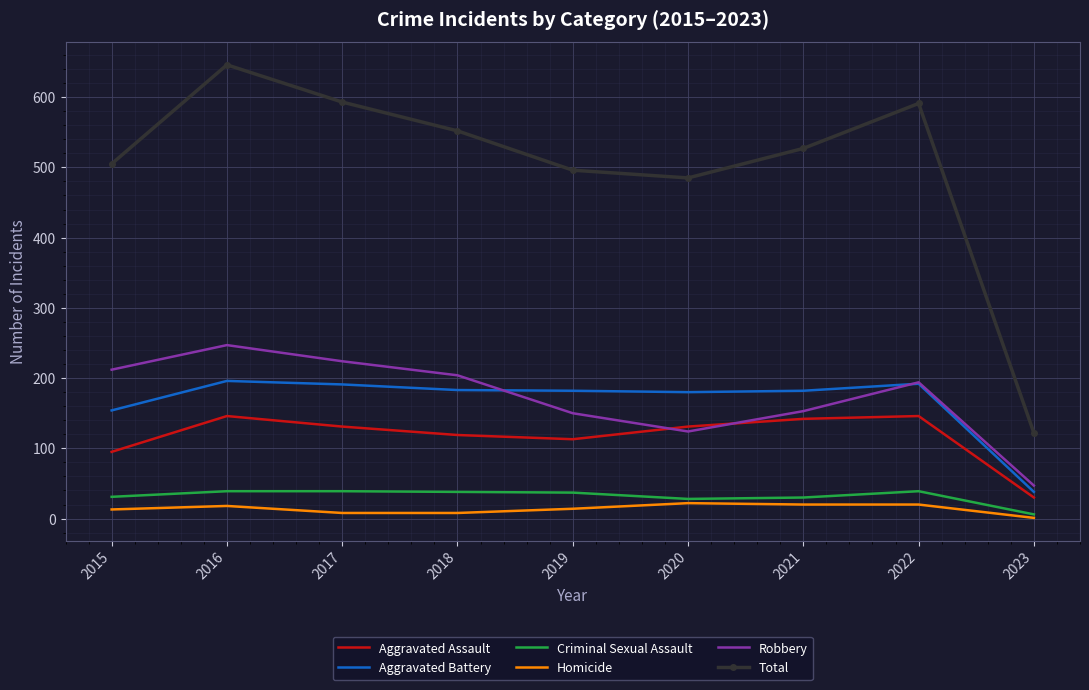

True or false: Aggravated Battery and Criminal Sexual Assault cross at least once.

False